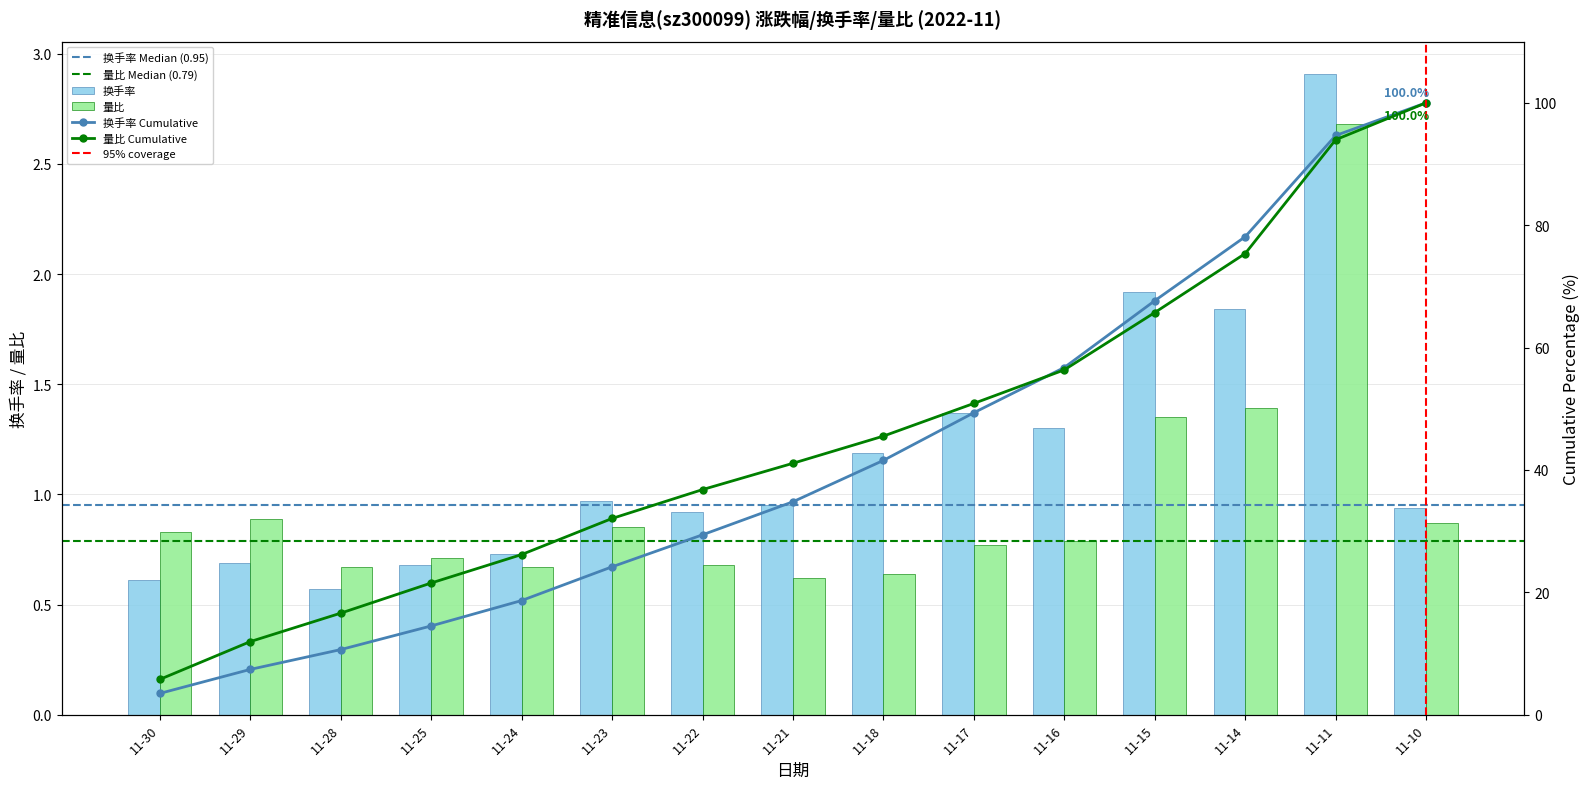

What is the greatest value displayed?

2.9